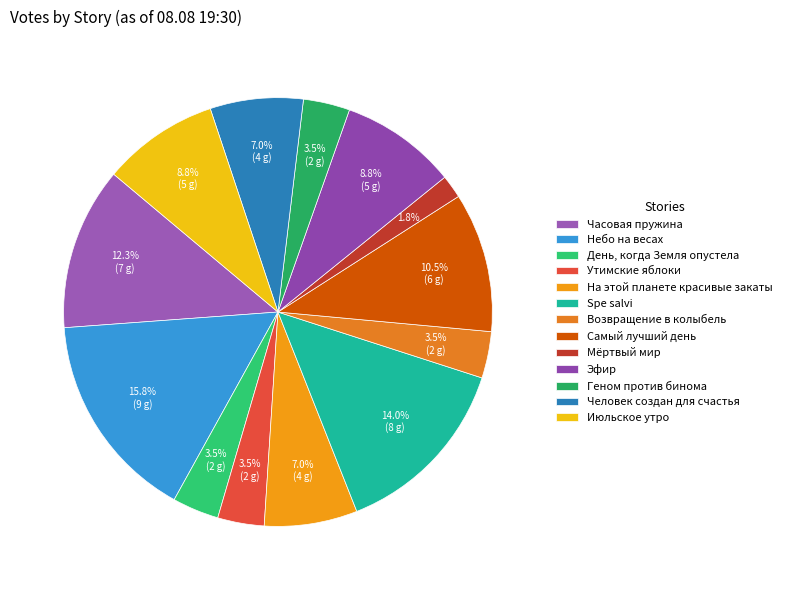

Is Человек создан для счастья the majority of the pie?

No